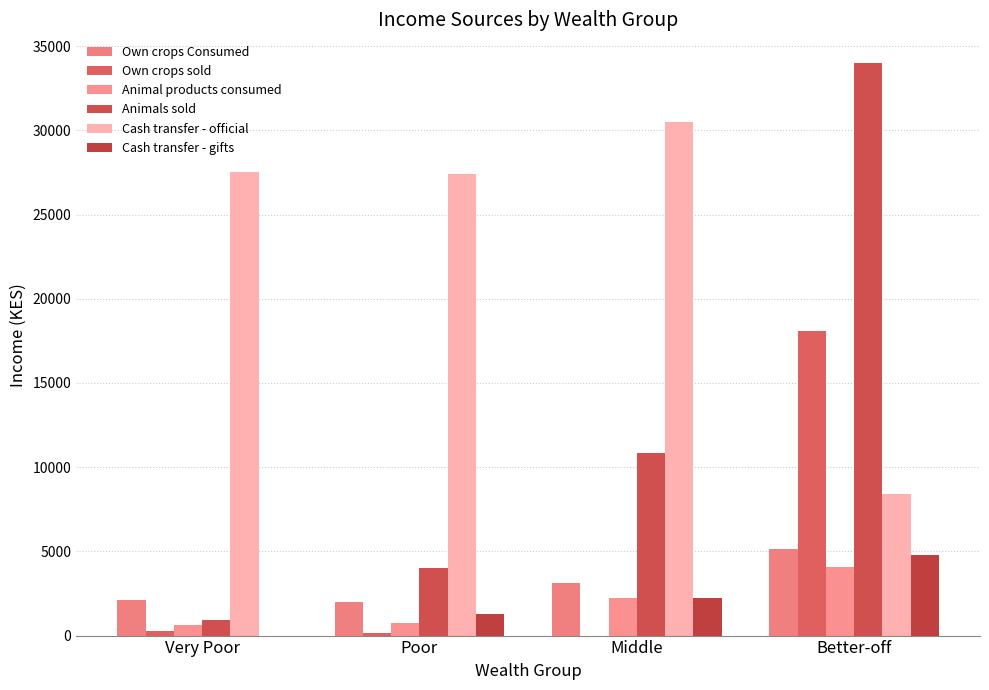

What is the value of the Cash transfer - official bar at the 1st from the left?

27525.0